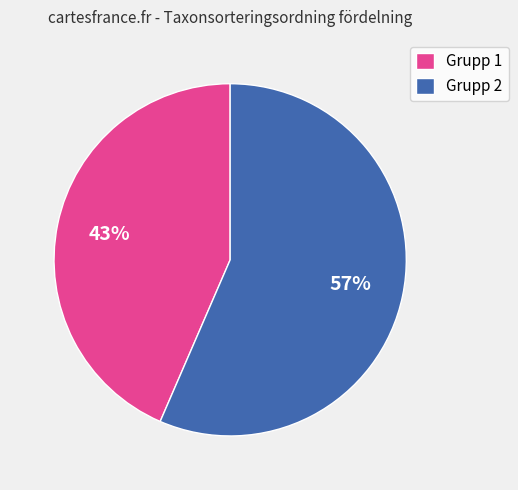

Count the number of slices in the pie.

2